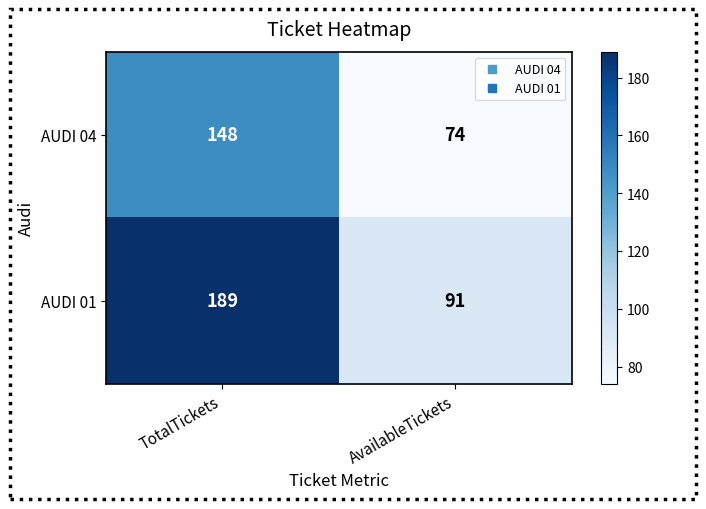

What is the difference between the AUDI 01 values at AvailableTickets and TotalTickets?

98